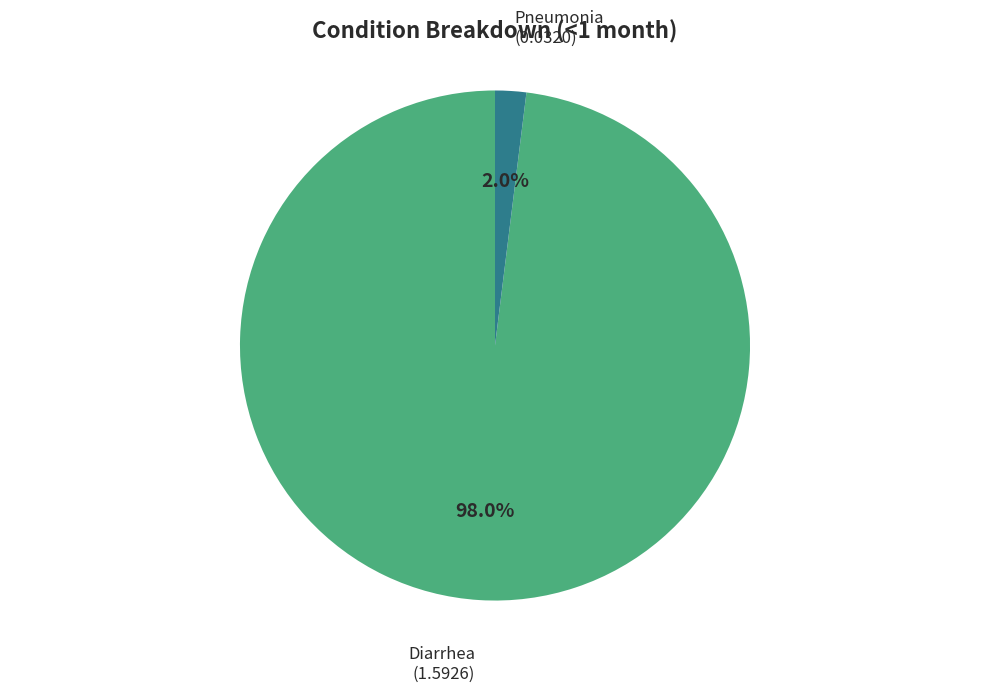

What percentage is the Pneumonia slice, to the nearest percent?

2%